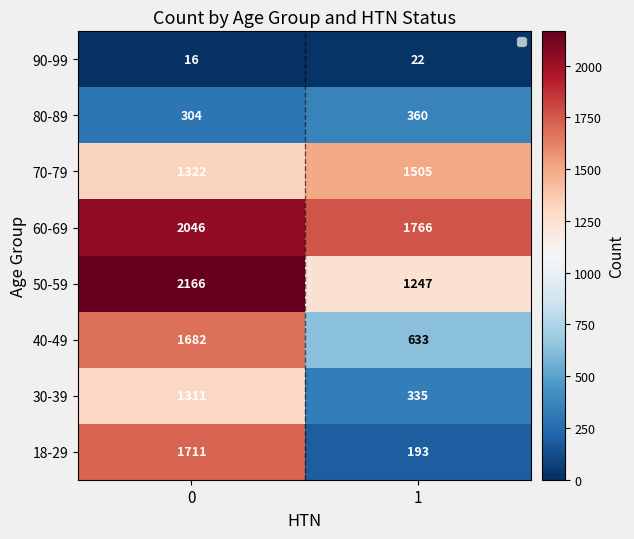

Reading right to left, list all the values displayed in this chart.

90-99: 22	16
80-89: 360	304
70-79: 1505	1322
60-69: 1766	2046
50-59: 1247	2166
40-49: 633	1682
30-39: 335	1311
18-29: 193	1711